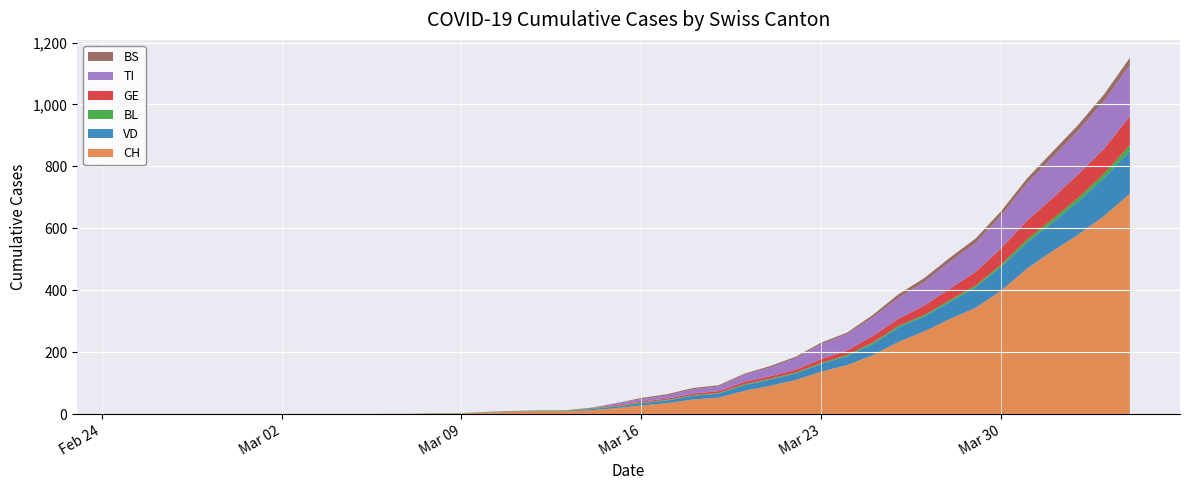

Reading left to right, what are all the values shown in this chart?

CH: 0	0	0	0	0	0	0	0	0	0	1	1	2	2	4	7	8	8	12	19	28	35	47	53	75	91	110	137	158	190	233	267	307	343	399	470	527	580	640	712
VD: 0	0	0	0	0	0	0	0	0	0	0	0	0	0	1	0	0	0	4	5	7	9	12	13	18	20	21	25	29	36	47	48	55	66	77	84	92	107	123	138
BL: 0	0	0	0	0	0	0	0	0	0	0	0	1	1	1	2	2	2	2	2	2	2	2	2	3	3	3	3	4	5	5	5	6	6	7	10	11	12	14	19
GE: 0	0	0	0	0	0	0	0	0	0	0	0	0	0	1	1	1	1	1	3	3	4	5	6	8	8	9	13	14	21	23	30	37	44	53	61	68	76	80	93
TI: 0	0	0	0	0	0	0	0	0	0	0	0	0	0	0	0	0	0	0	6	8	10	14	15	22	28	37	48	53	60	67	76	87	93	105	120	132	141	155	165
BS: 0	0	0	0	0	0	0	0	0	0	0	0	0	0	0	0	1	1	1	0	4	4	4	4	4	5	5	5	5	8	12	13	13	15	15	16	18	19	21	24